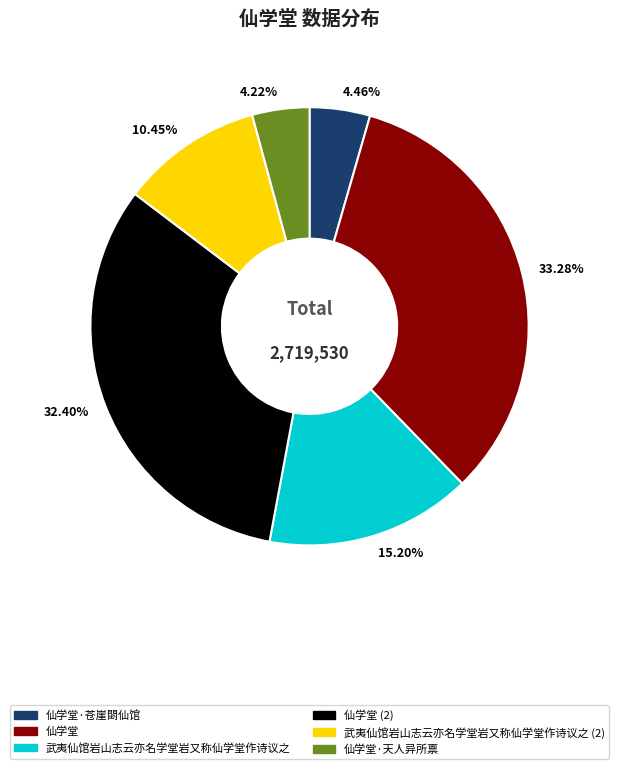

Is there any slice that represents more than half of the pie?

No